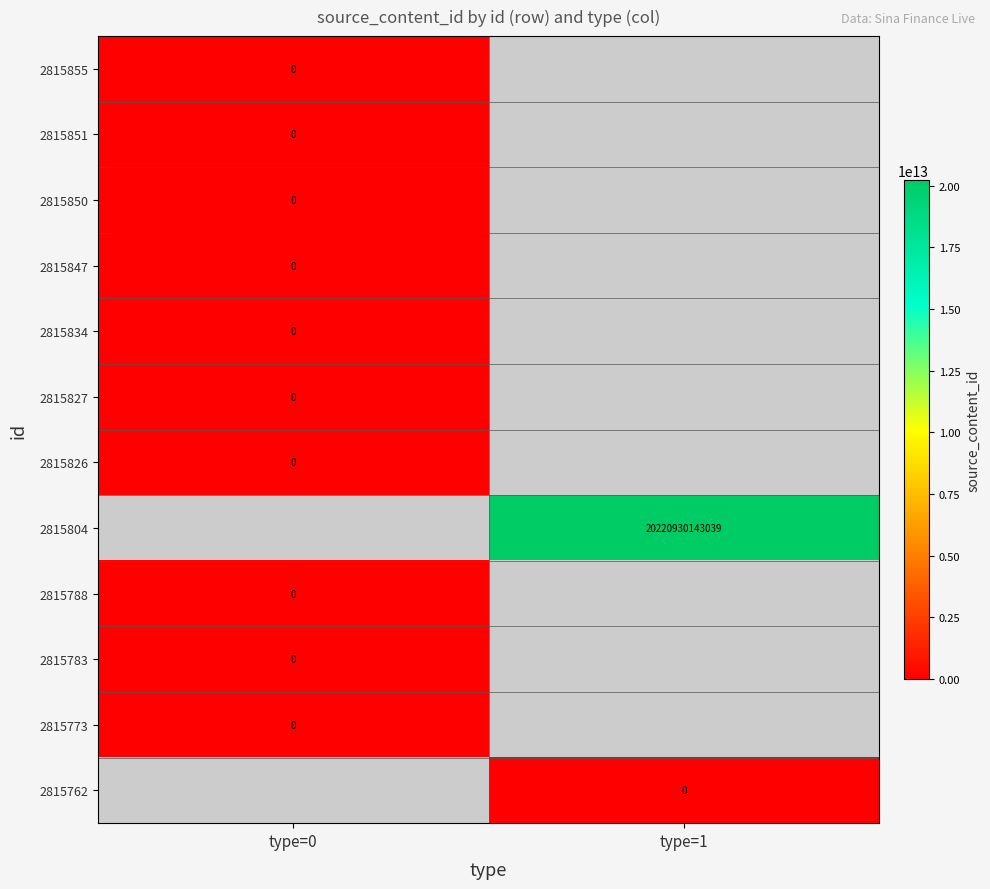

Is the value of 2815762 at type=0 greater than the value of 2815850 at type=0?

No